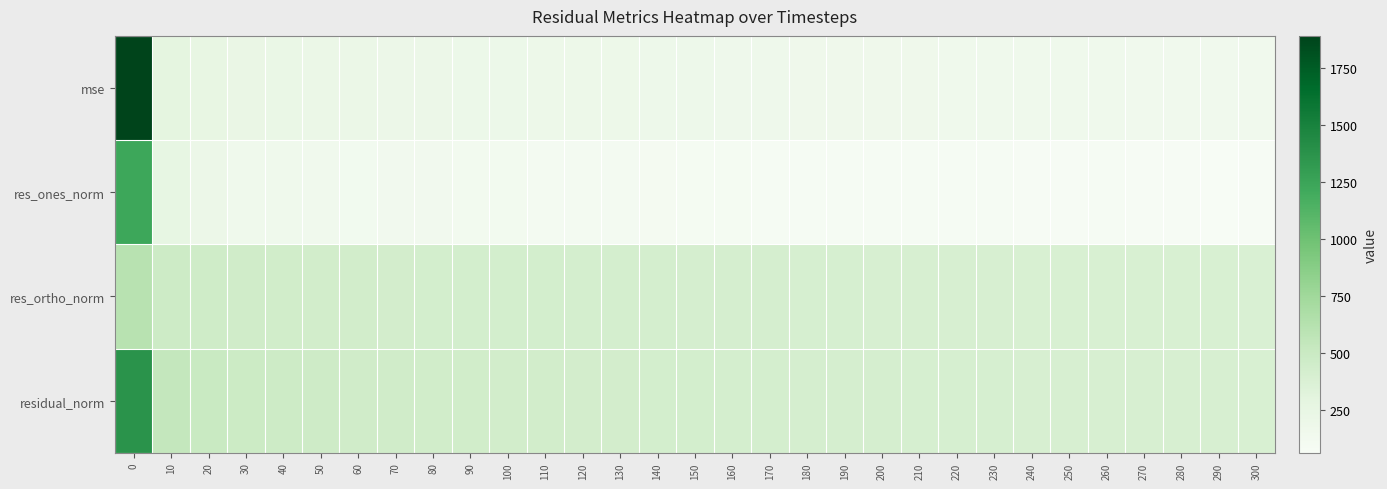

Reading left to right, list all the values displayed in this chart.

mse: 0=1892.3	10=291.8	20=253.2	30=231.9	40=223.8	50=216.2	60=207.8	70=204.8	80=200.8	90=197.0	100=194.4	110=191.0	120=187.9	130=185.3	140=181.0	150=178.3	160=174.9	170=172.0	180=169.8	190=168.4	200=167.1	210=164.0	220=162.2	230=161.5	240=159.0	250=157.3	260=156.2	270=154.8	280=154.2	290=153.9	300=151.6
res_ones_norm: 0=1233.0	10=261.7	20=200.7	30=161.3	40=160.0	50=153.2	60=131.2	70=140.6	80=135.1	90=124.1	100=122.1	110=113.2	120=111.5	130=109.6	140=99.5	150=92.0	160=94.3	170=83.8	180=79.9	190=86.3	200=90.5	210=83.2	220=80.0	230=81.1	240=76.7	250=73.7	260=78.9	270=74.5	280=70.6	290=63.2	300=72.1
res_ortho_norm: 0=610.0	10=472.6	20=461.4	30=453.7	40=445.2	50=439.0	60=436.6	70=430.1	80=427.2	90=426.1	100=423.7	110=422.1	120=418.8	130=416.2	140=413.6	150=412.1	160=407.4	170=406.2	180=404.3	190=401.2	200=398.6	210=396.3	220=394.7	230=393.7	240=391.4	250=389.7	260=387.2	270=386.3	280=386.3	290=387.2	300=382.6
residual_norm: 0=1375.6	10=540.2	20=503.2	30=481.6	40=473.1	50=464.9	60=455.9	70=452.5	80=448.1	90=443.8	100=440.9	110=437.0	120=433.4	130=430.4	140=425.4	150=422.2	160=418.2	170=414.7	180=412.1	190=410.4	200=408.7	210=404.9	220=402.7	230=401.9	240=398.8	250=396.6	260=395.2	270=393.4	280=392.7	290=392.3	300=389.4